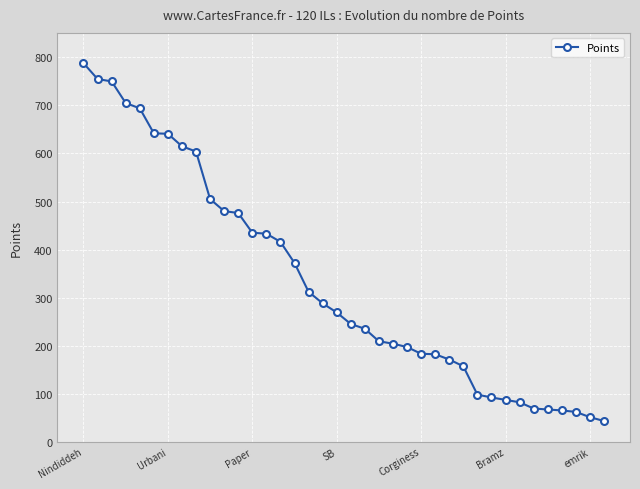

What is the sum of all values?

12679